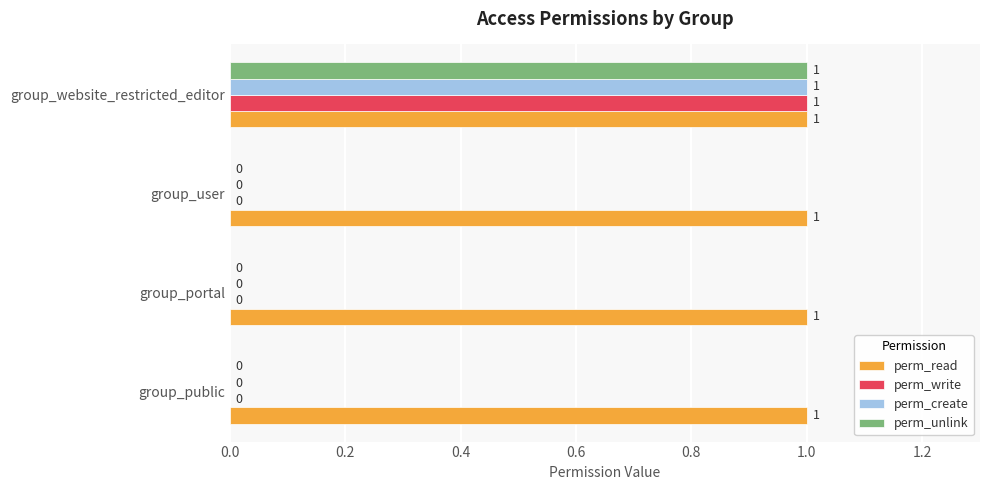

The value of perm_unlink at group_portal is 1. True or false?

False